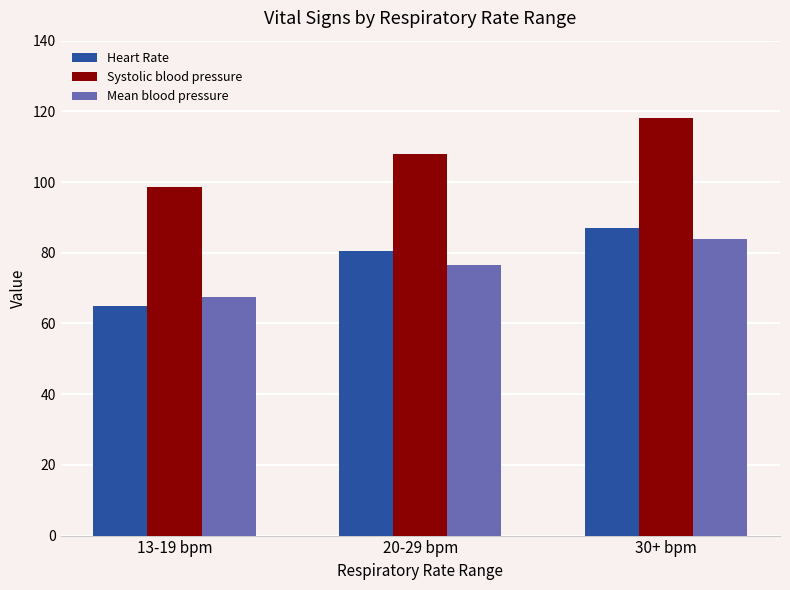

What are all the series names shown in the legend?

Heart Rate, Systolic blood pressure, Mean blood pressure